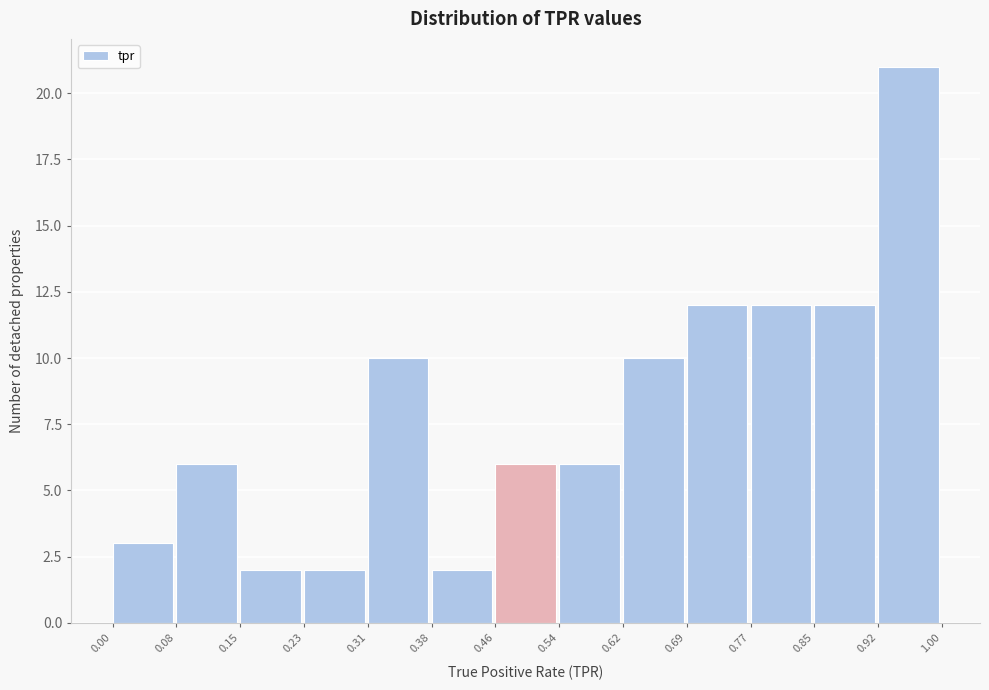

How tall is the bar that spans 0.23 to 0.31 on the x-axis? The values are not printed on the chart, so give them approximately, as read against the axis.

2